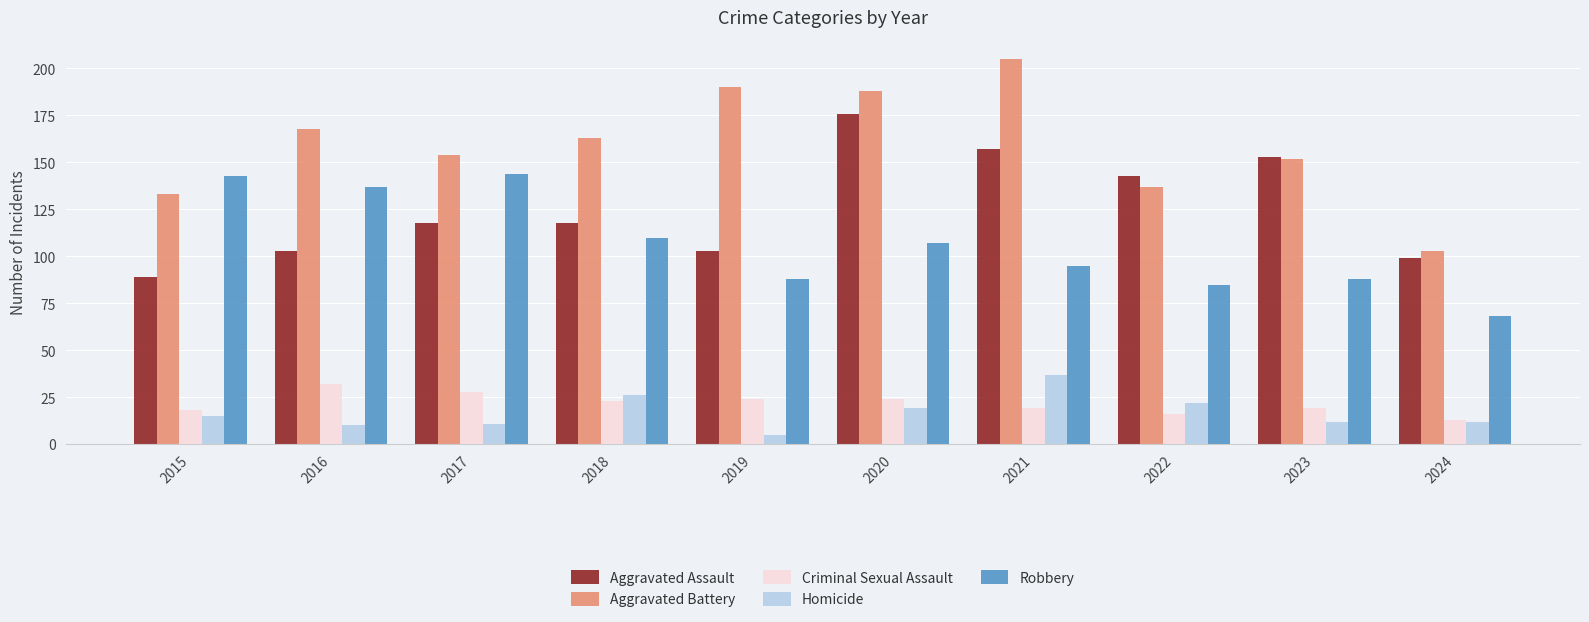

What is the difference between the highest and lowest values at 2020?

169